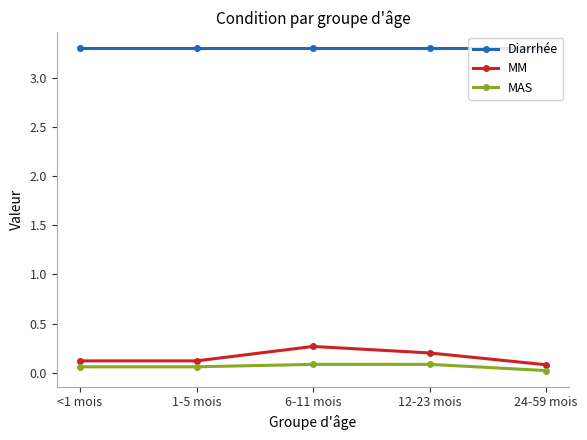

The value of MAS at 1-5 mois is 0.1. True or false?

True